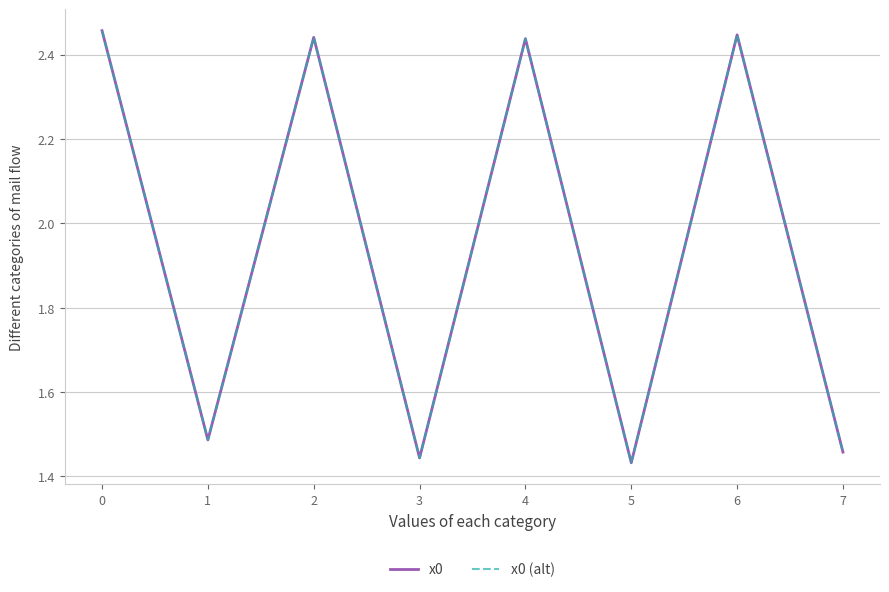

At which label is x0 (alt) closest to 1?

5